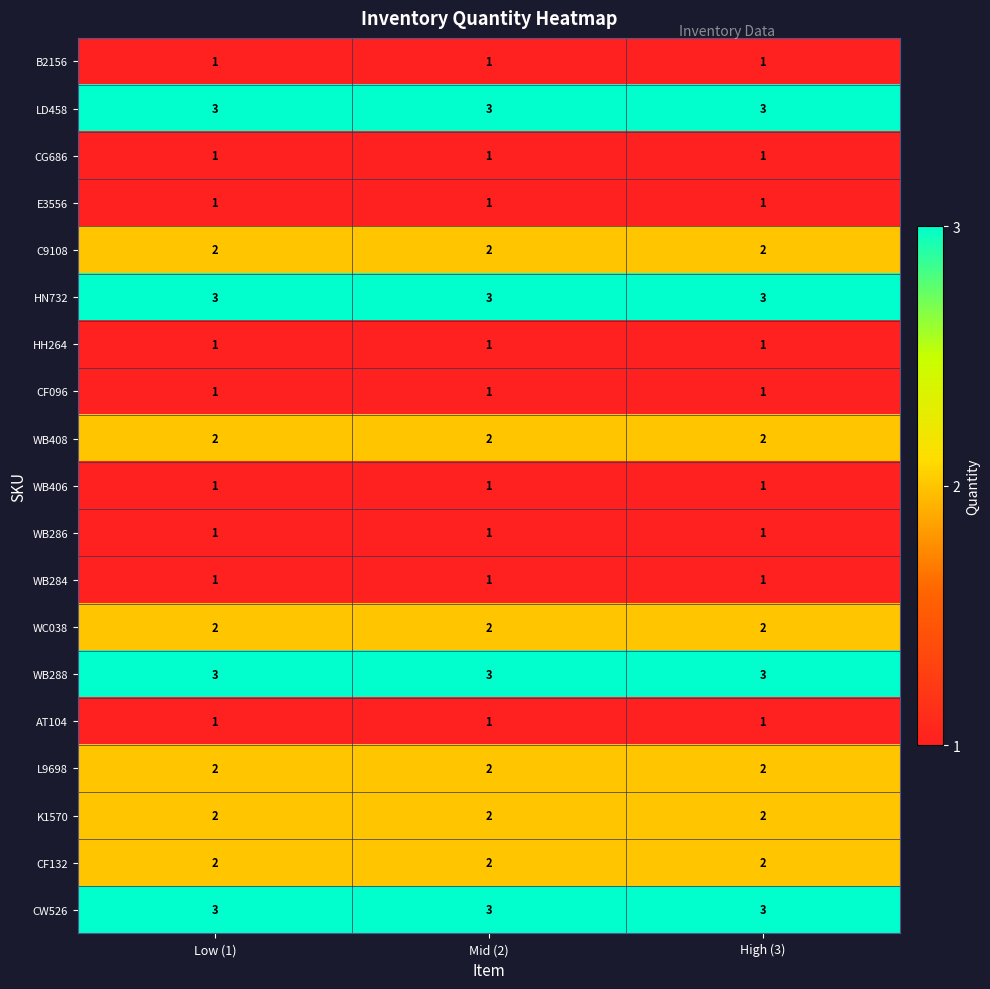

What is the sum of all WB286 values?

3